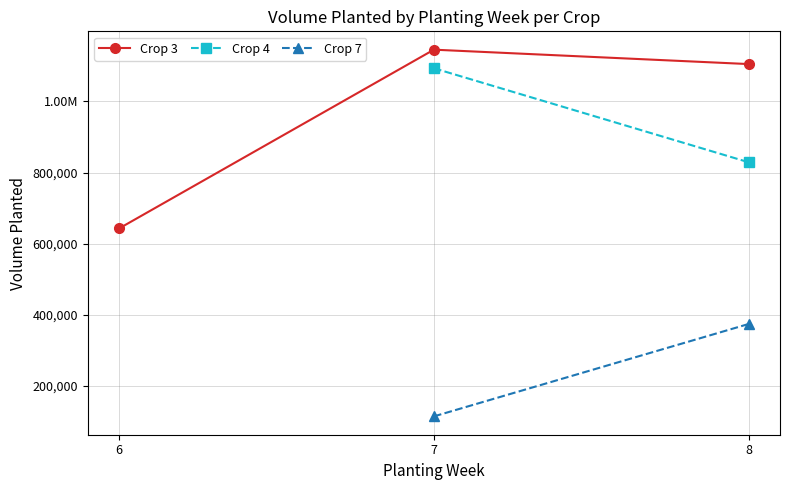

The Crop 3 series shows 1104936.0 at 8. True or false?

True